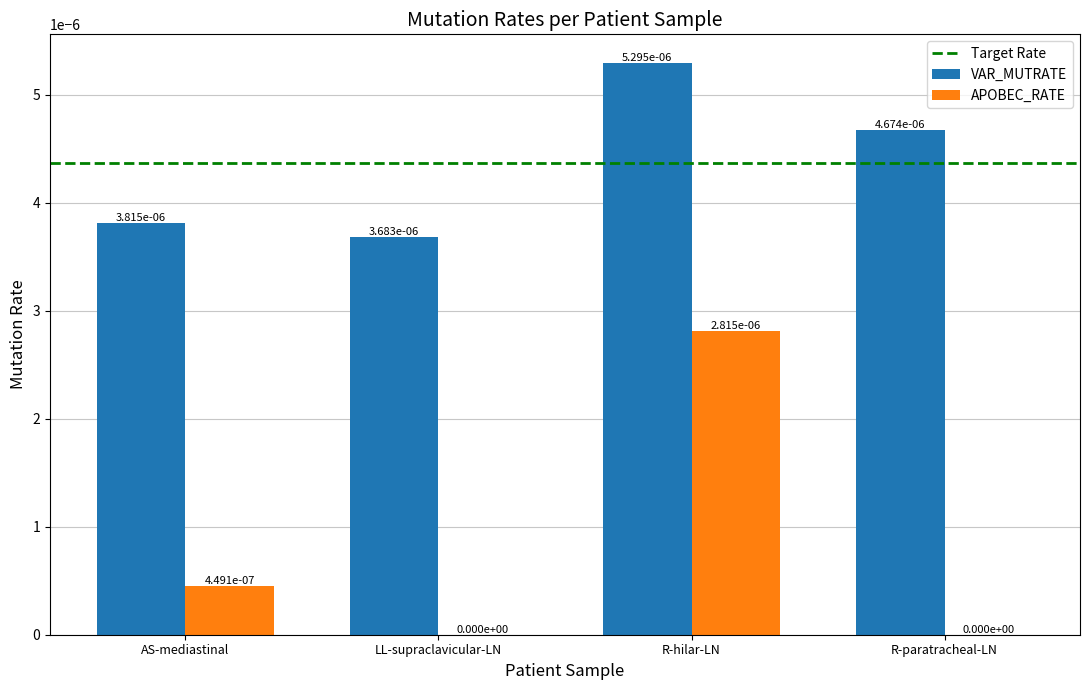

How many VAR_MUTRATE values are between 0 and 1?

4